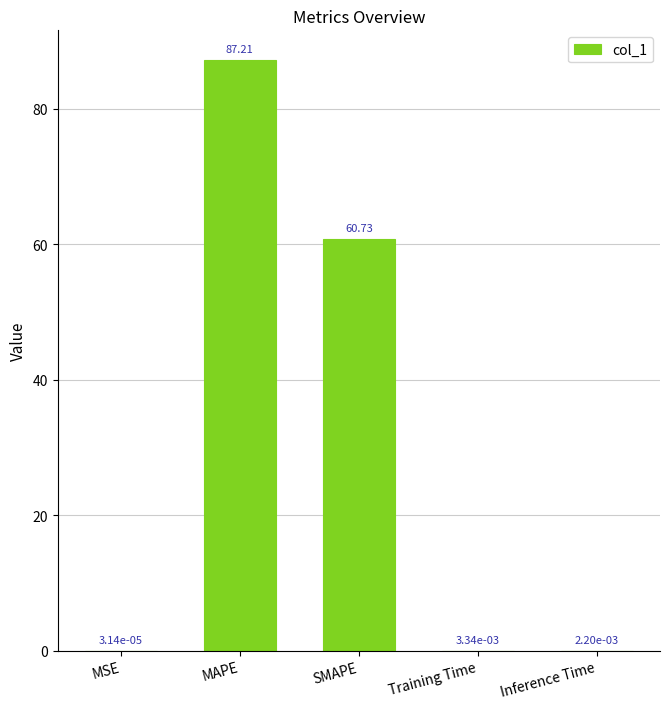

Which has a higher value, SMAPE or Training Time?

SMAPE